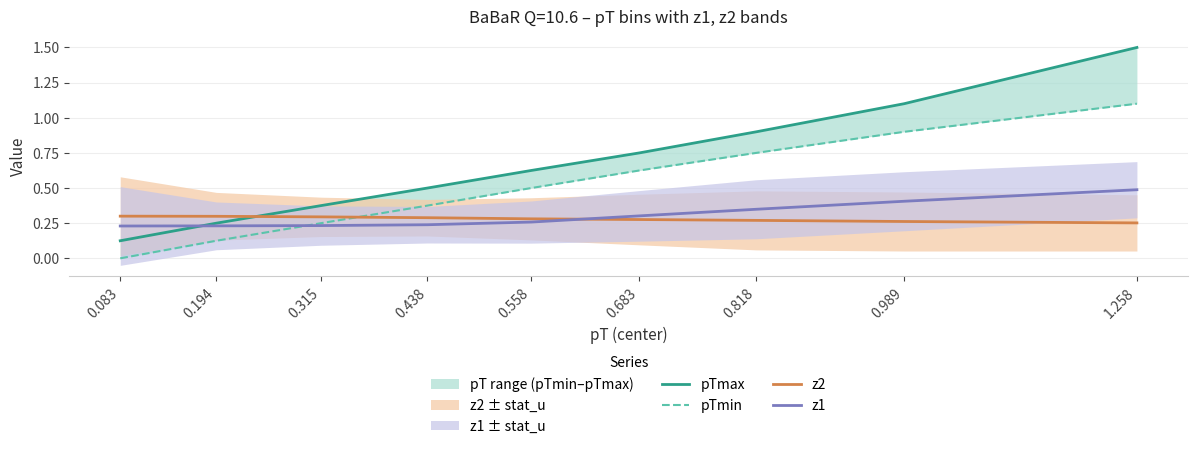

The pTmin series shows 0.2 at 0.438. True or false?

False